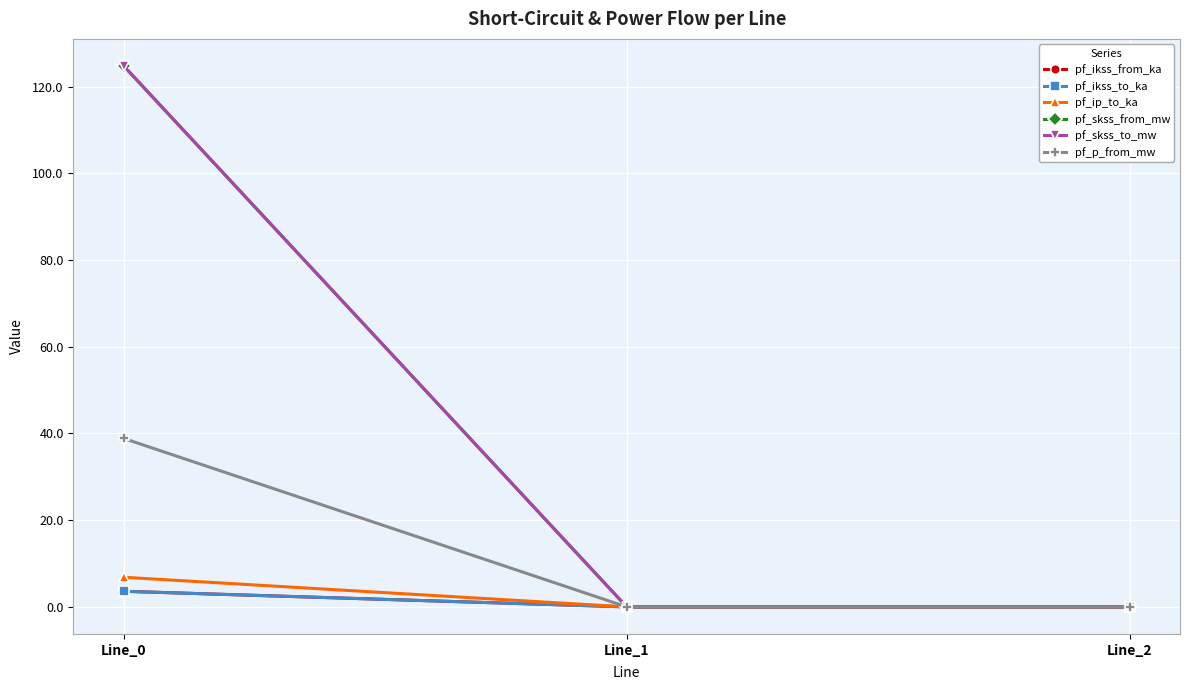

Which series changed the most between Line_0 and Line_2?

pf_skss_from_mw